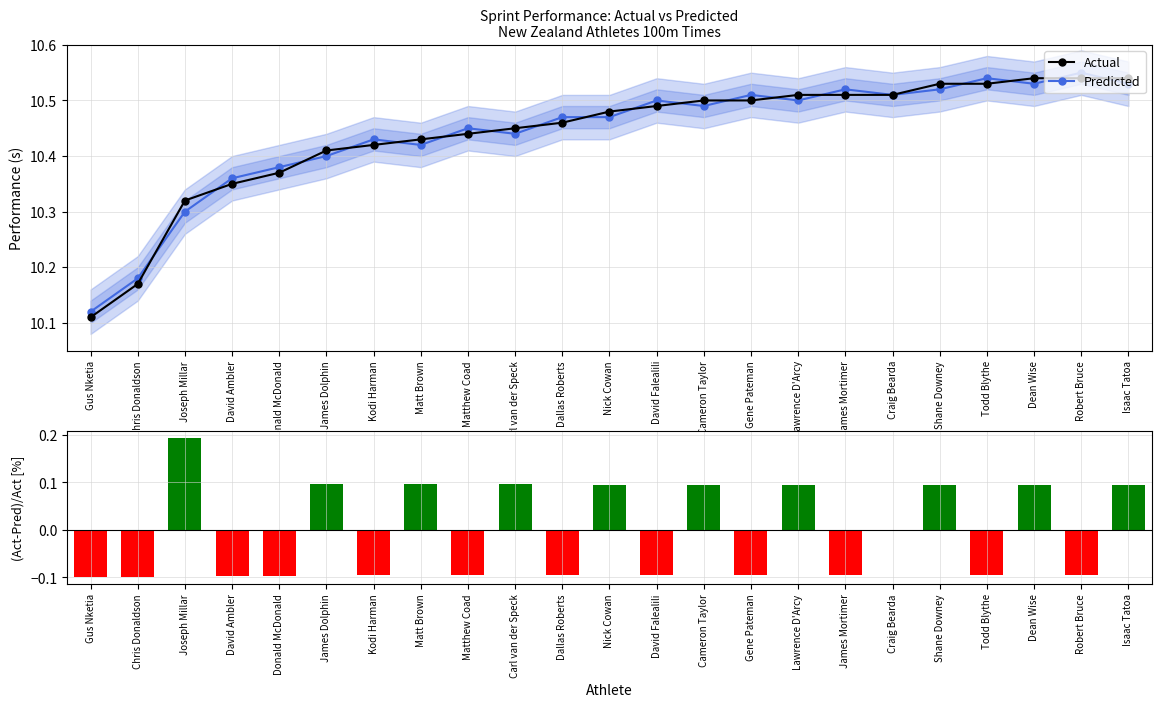

Is the value of Actual at Kodi Harman greater than the value of Predicted at Kodi Harman?

No